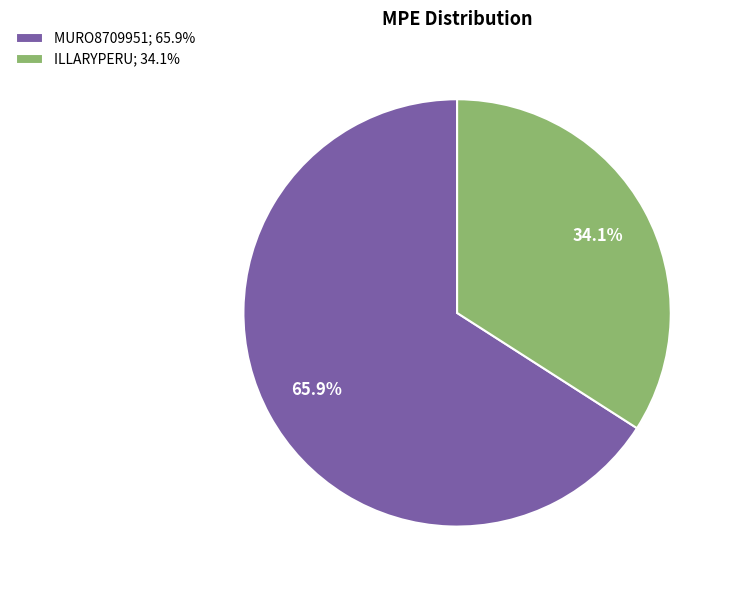

What percentage is NOT represented by MURO8709951?

34.1%